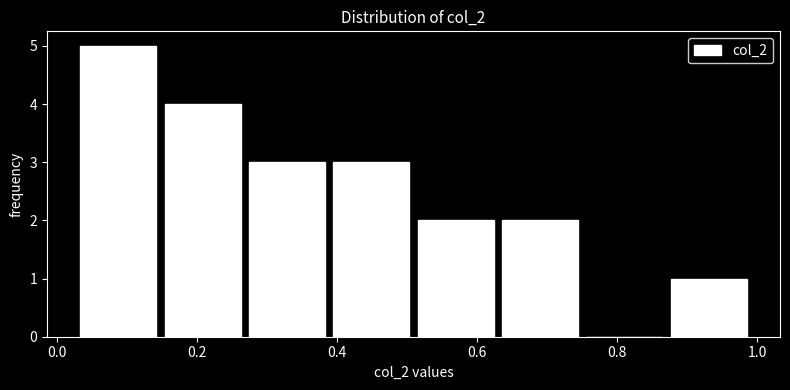

What is the height of the bar covering 0.02 to 0.14 on the x-axis? Neither the bar edges nor the heights are printed on the chart, so give them approximately, as read against the axes.

5